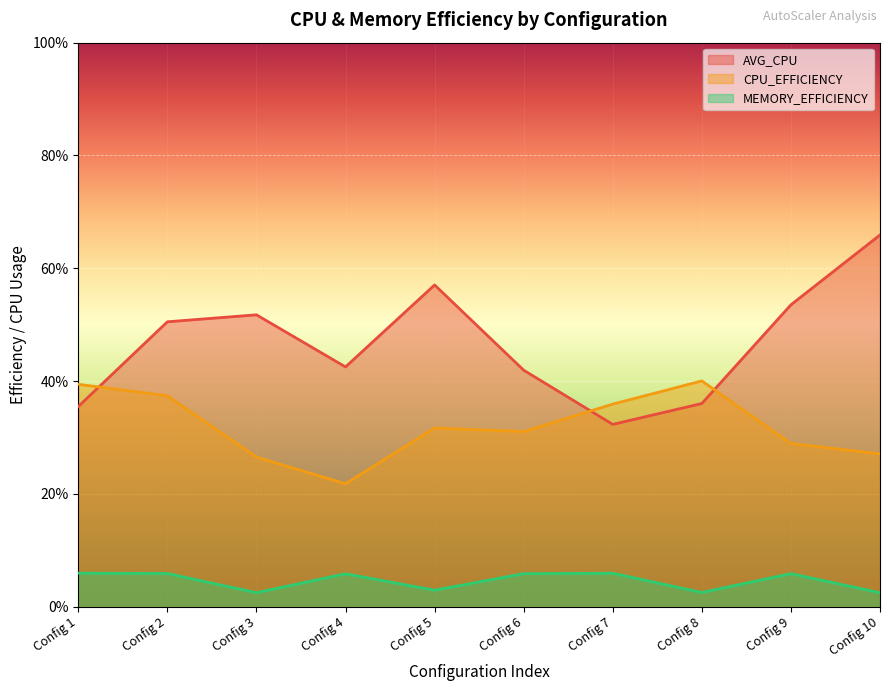

What is the approximate value of AVG_CPU at Config 8?

0.4